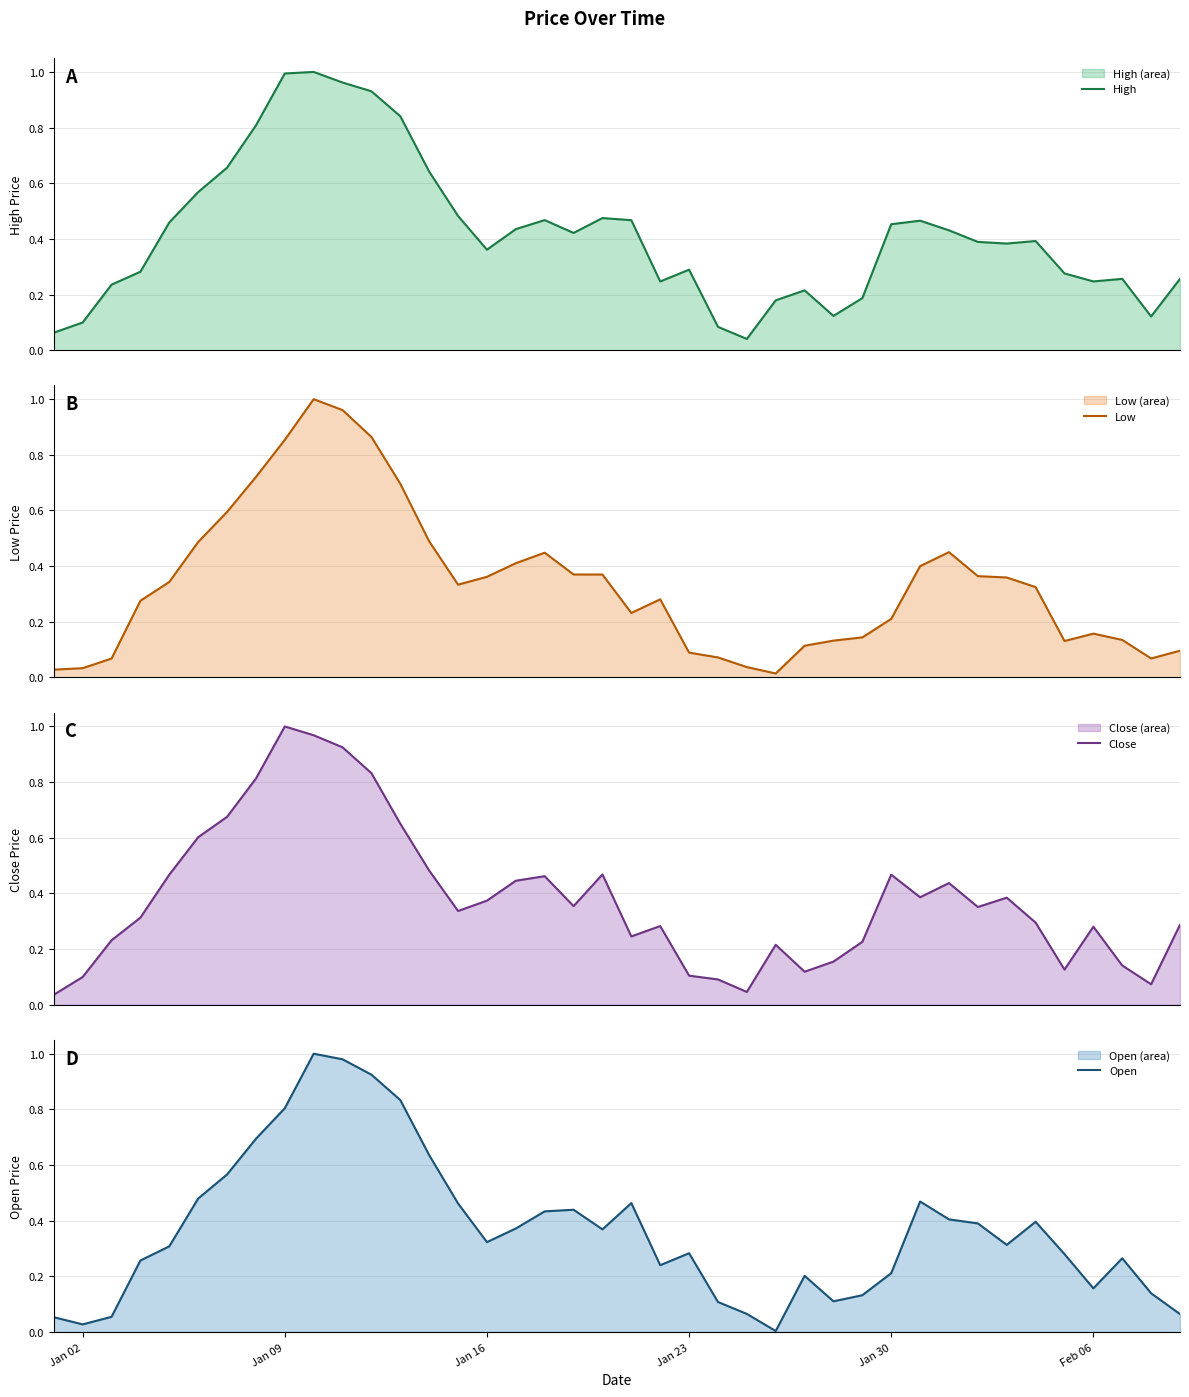

What is the highest value of the Low series?

1.0